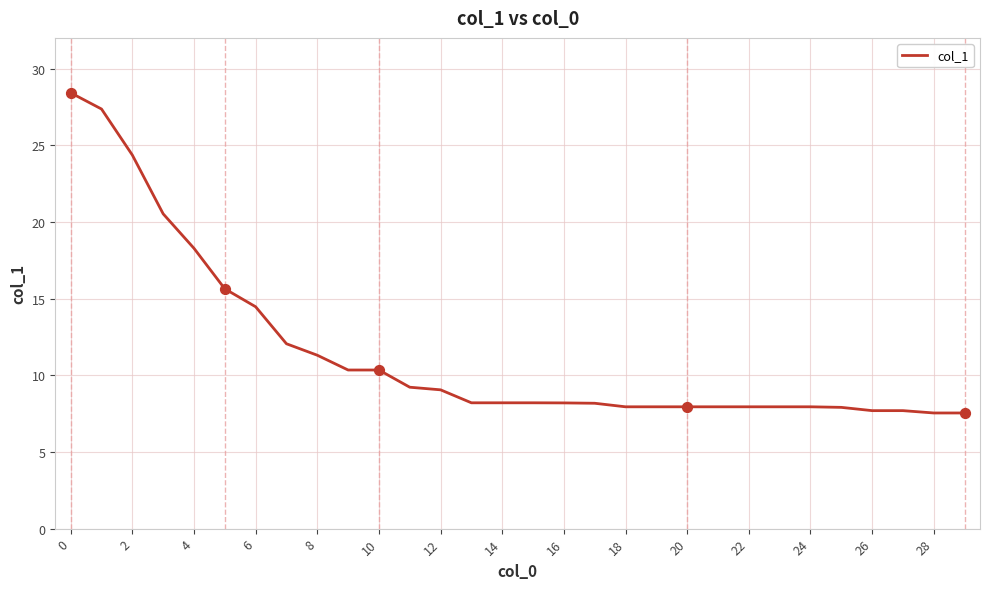

What is the difference between the maximum and minimum values?

20.9